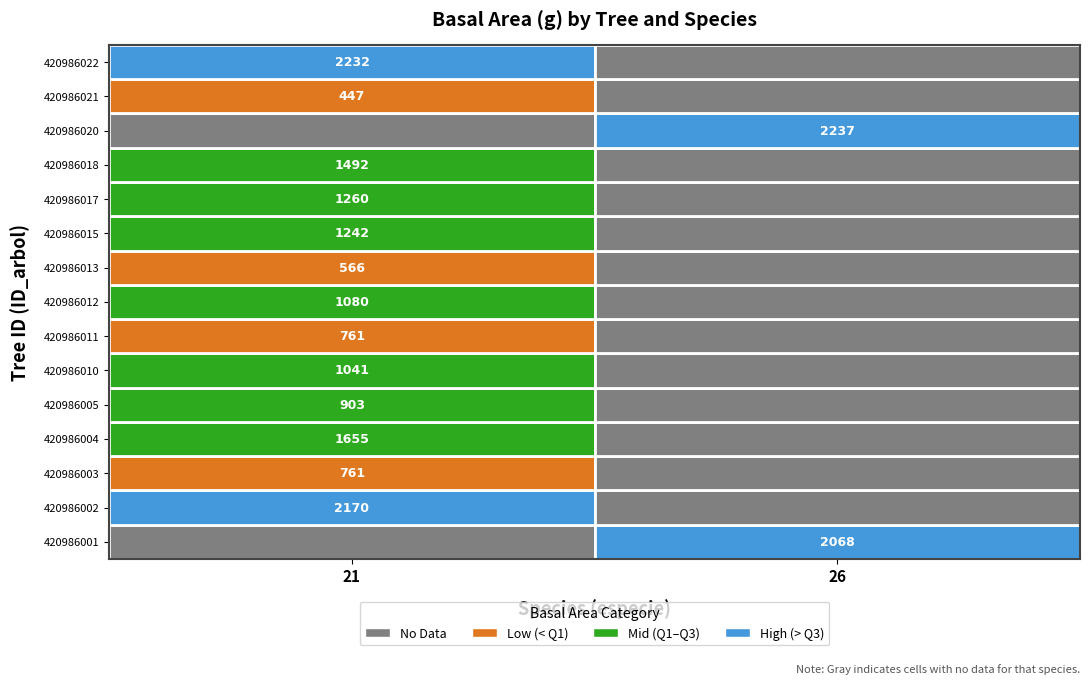

How many series are shown in this chart?

15